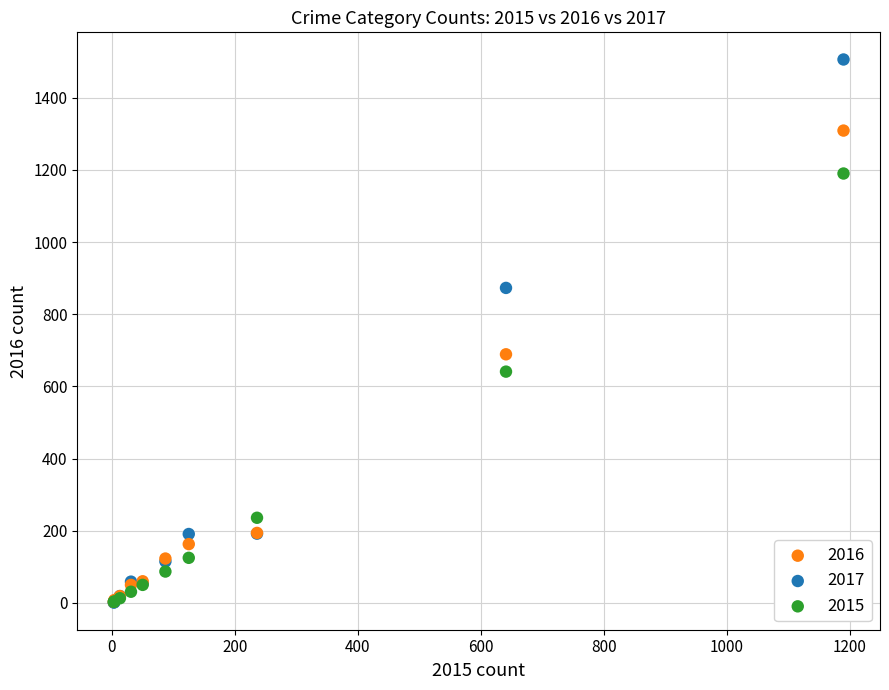

Across all series, what Y value is closest to 753?

689